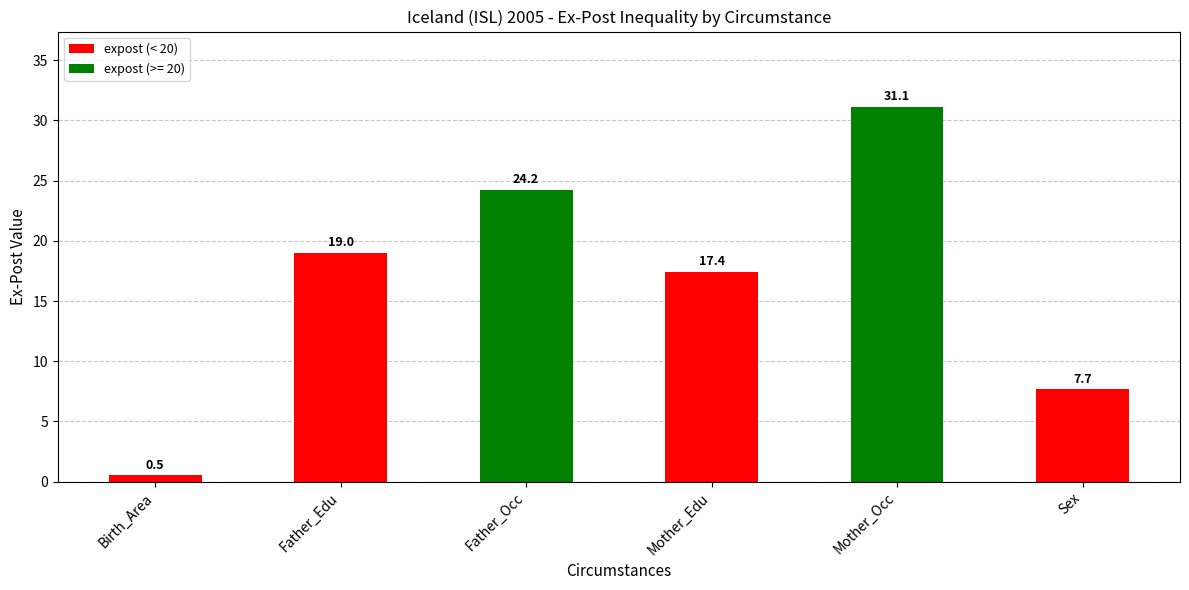

Reading right to left, extract all data points from this chart.

7.7	31.1	17.4	24.2	19.0	0.5